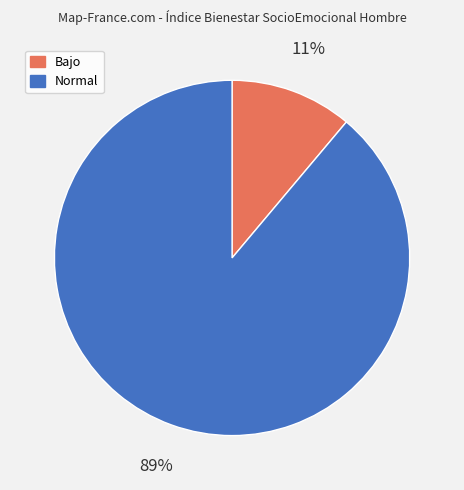

Which slice is the largest?

Normal